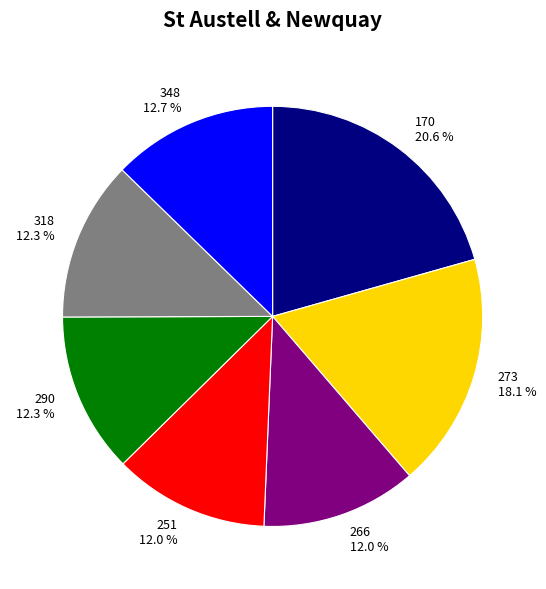

Is there any slice that represents more than half of the pie?

No